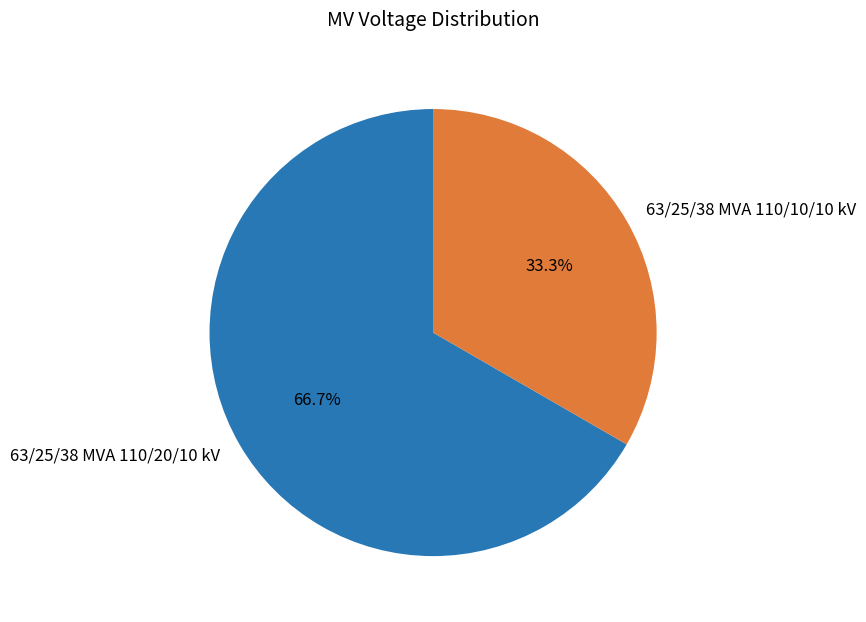

Combined, what portion of the pie is 63/25/38 MVA 110/10/10 kV and 63/25/38 MVA 110/20/10 kV?

100.0%